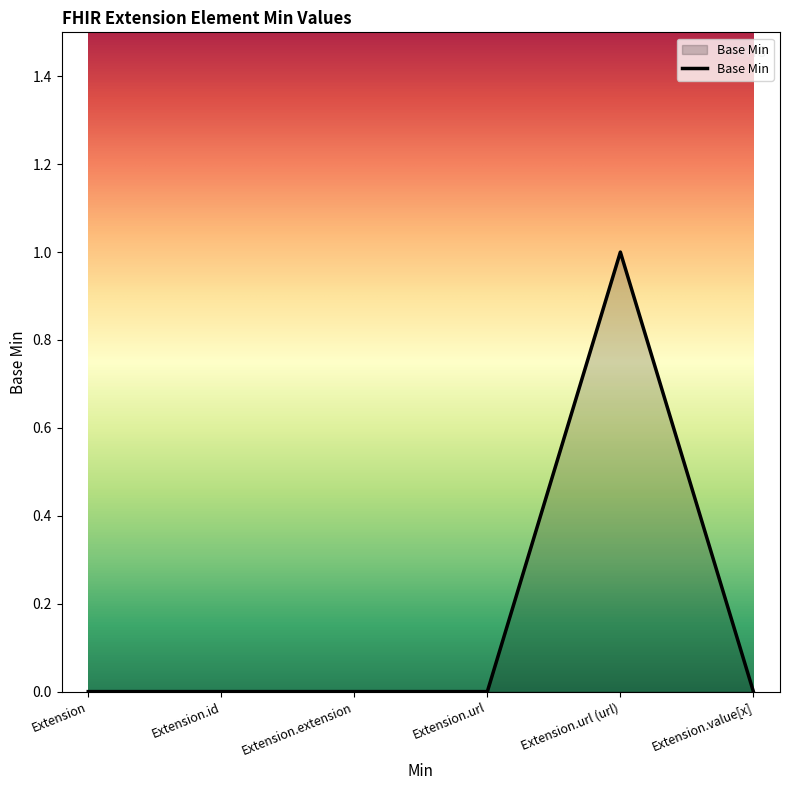

What is the change in value from Extension to Extension.url (url)?

+1